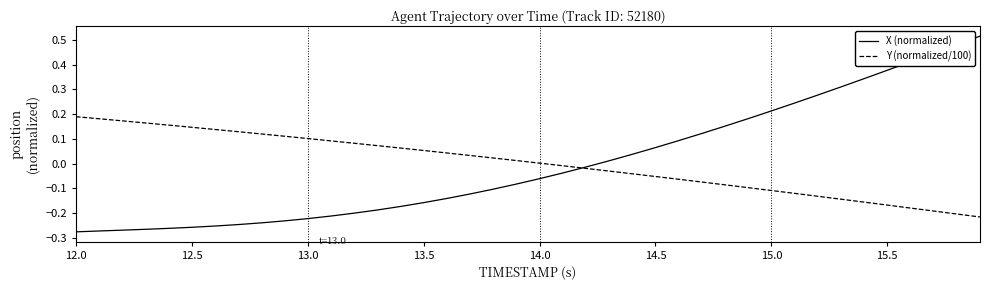

Rank the series by their maximum value, from lowest to highest.

Y (normalized/100), X (normalized)